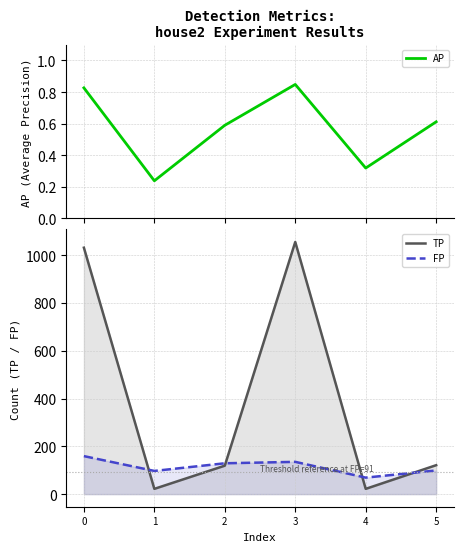

At which category is the sum across all series the highest?

3